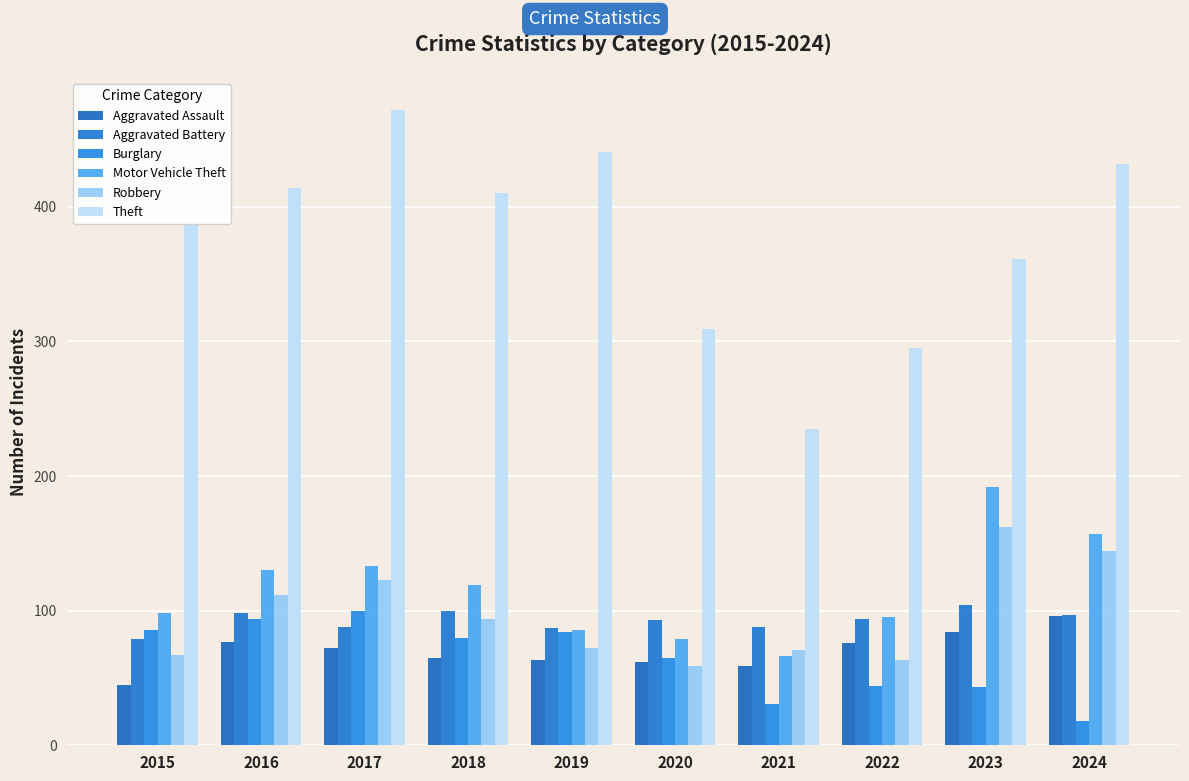

Which category has the highest value in the Robbery series?

2023